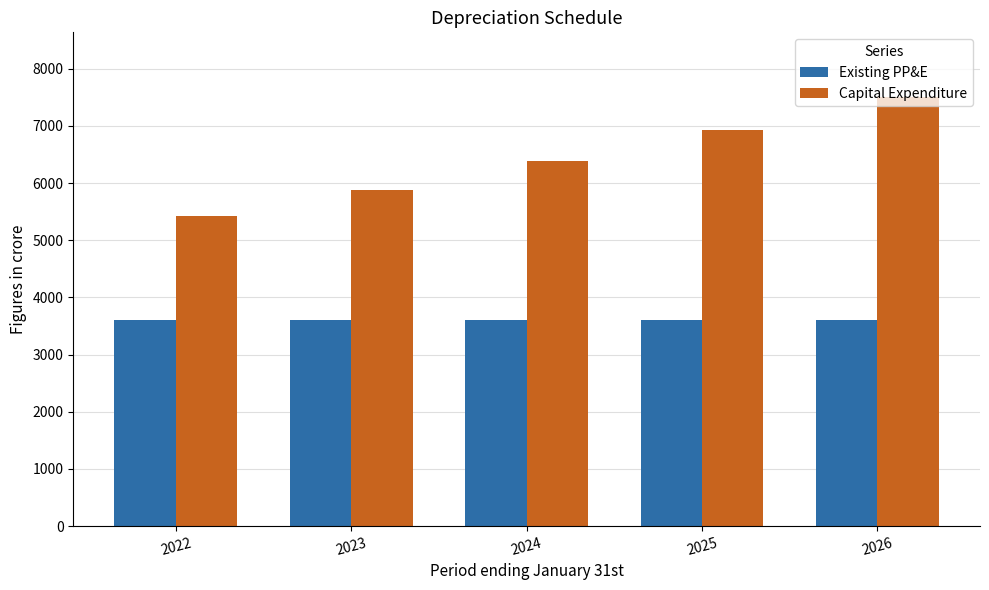

What are all the series names shown in the legend?

Existing PP&E, Capital Expenditure